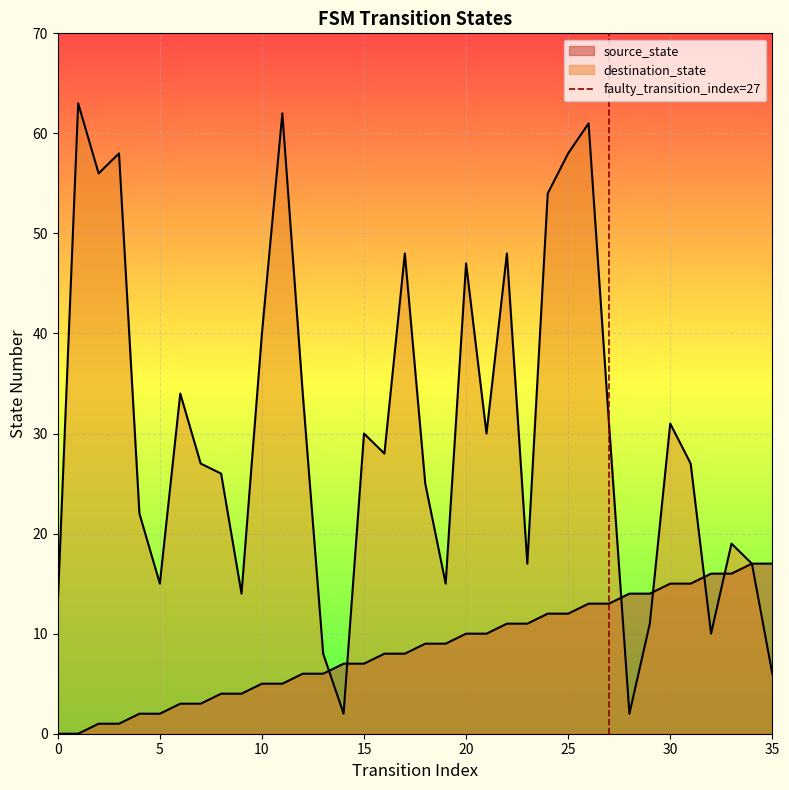

Count the values in the range 0 to 1.

2